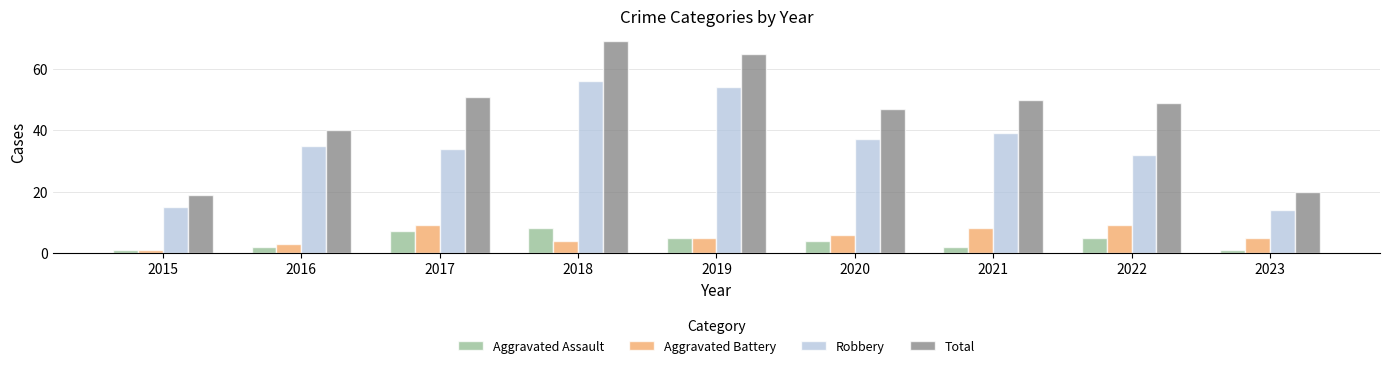

What are all the series names shown in the legend?

Aggravated Assault, Aggravated Battery, Robbery, Total